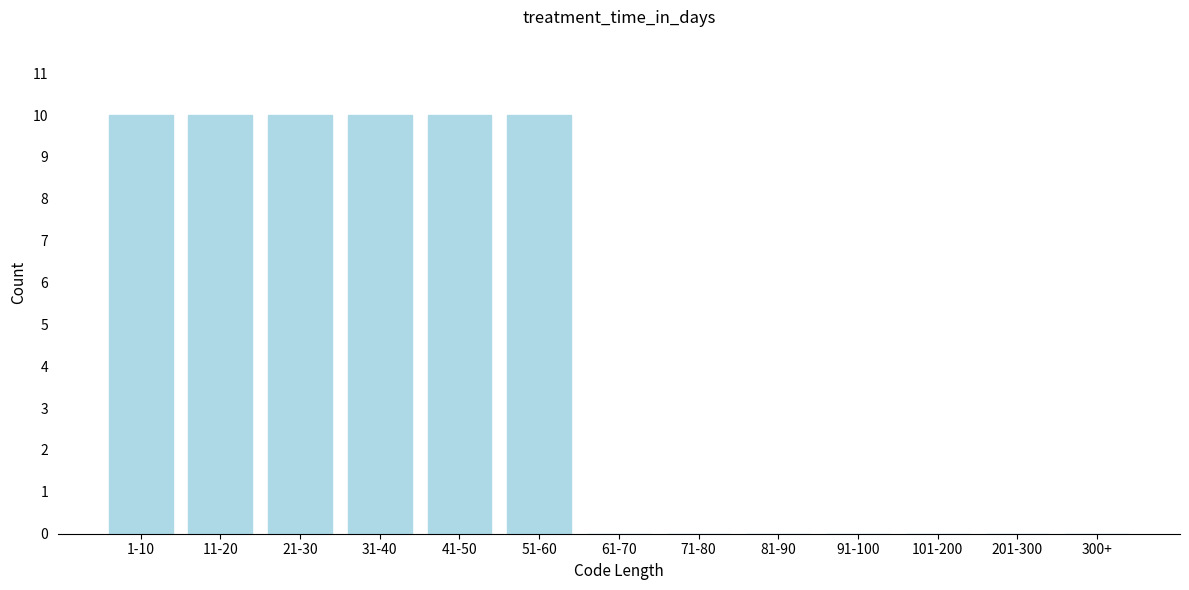

Reading left to right, list all the values displayed in this chart.

1-10=10	11-20=10	21-30=10	31-40=10	41-50=10	51-60=10	61-70=0	71-80=0	81-90=0	91-100=0	101-200=0	201-300=0	300+=0